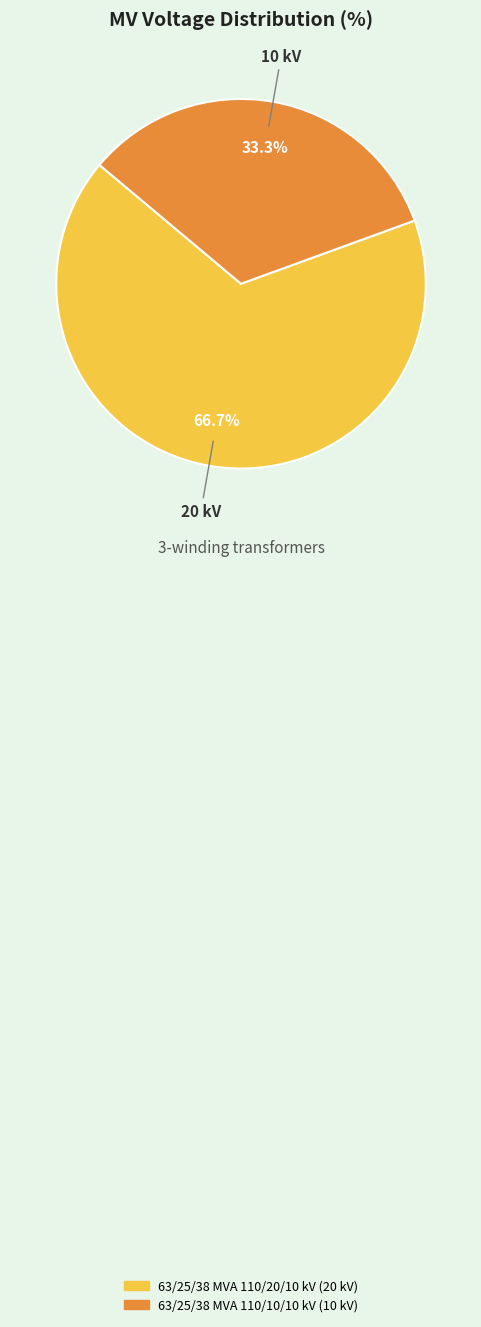

Which category has the smallest portion of the pie?

63/25/38 MVA 110/10/10 kV